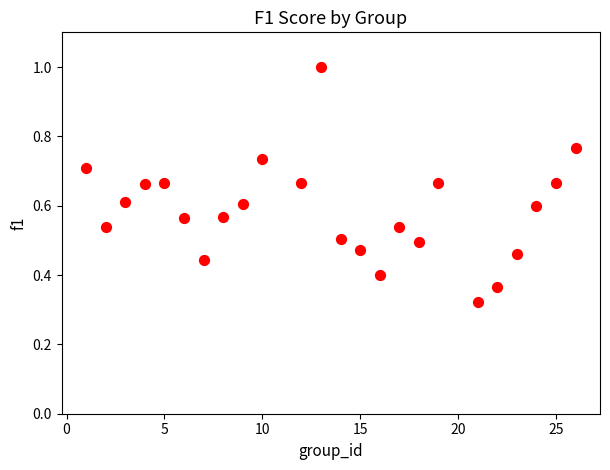

What is the range of X values (max minus min)?

25.0